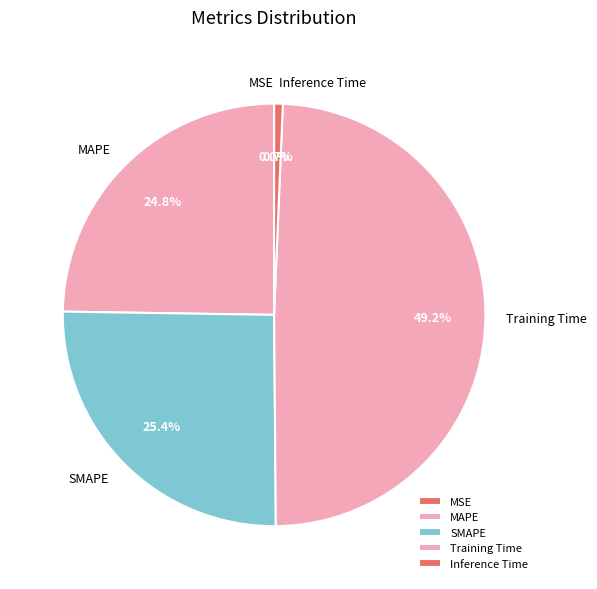

What percentage is the SMAPE slice, to the nearest percent?

25%